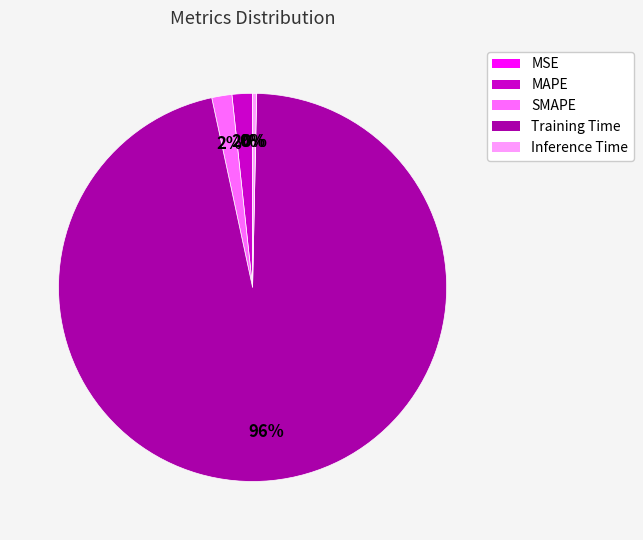

To the nearest percent, what is the average slice percentage?

20%